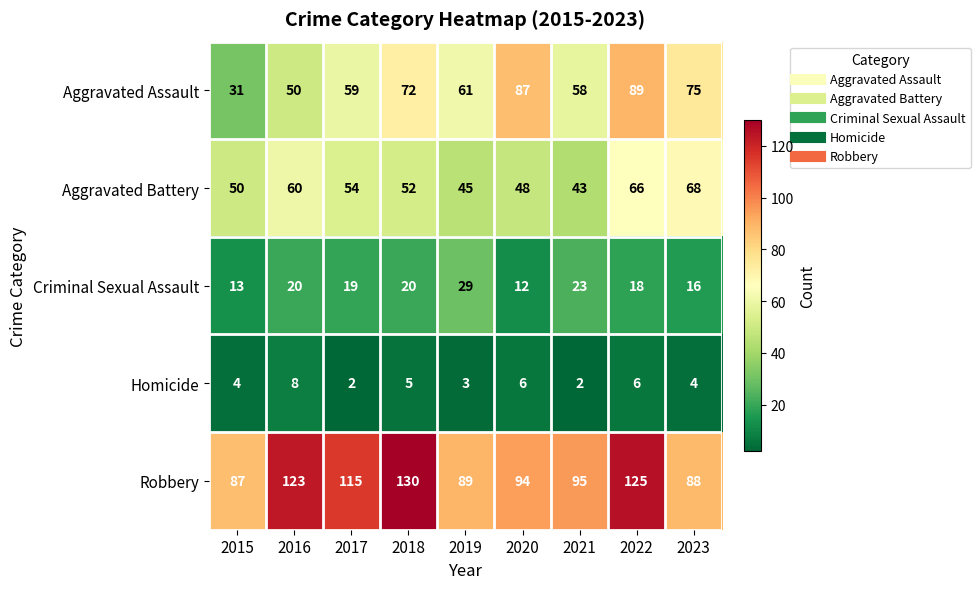

How many distinct data groups are displayed?

5